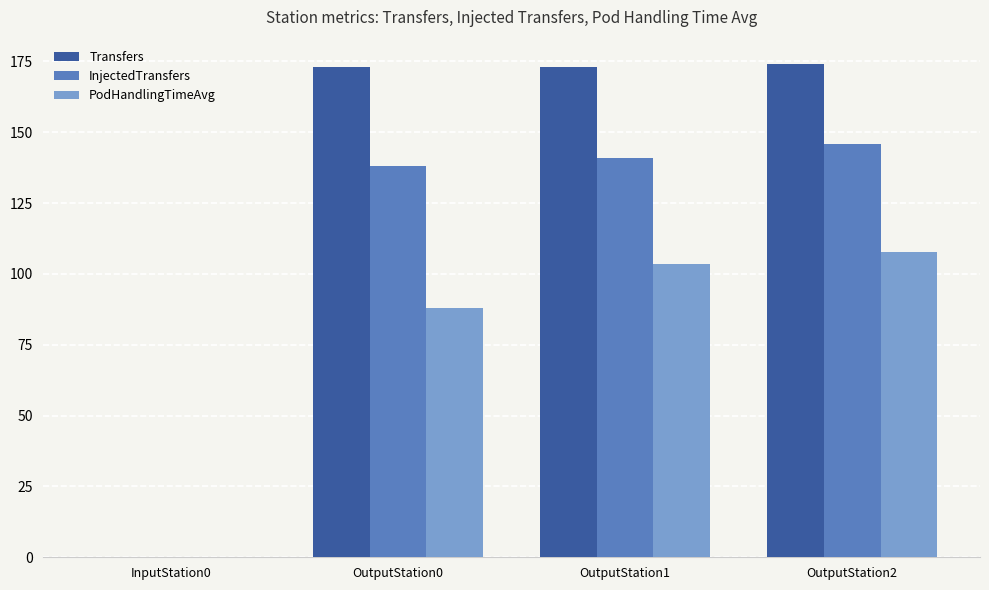

Between OutputStation0 and OutputStation2, which series saw the biggest shift?

PodHandlingTimeAvg